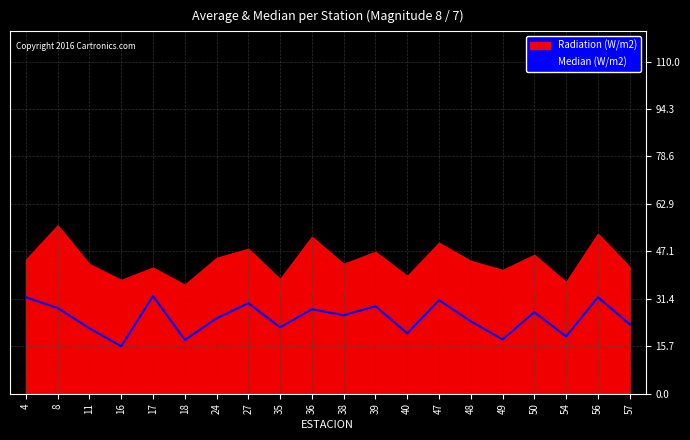

How many points are lower than both their immediate neighbors (excluding endpoints)?

7